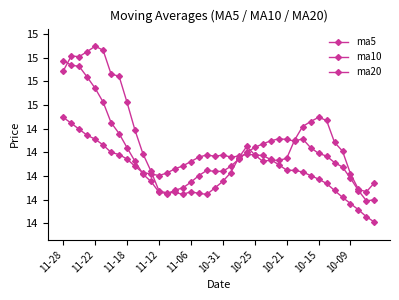

What is the label of the 8th point from the left?

10-21